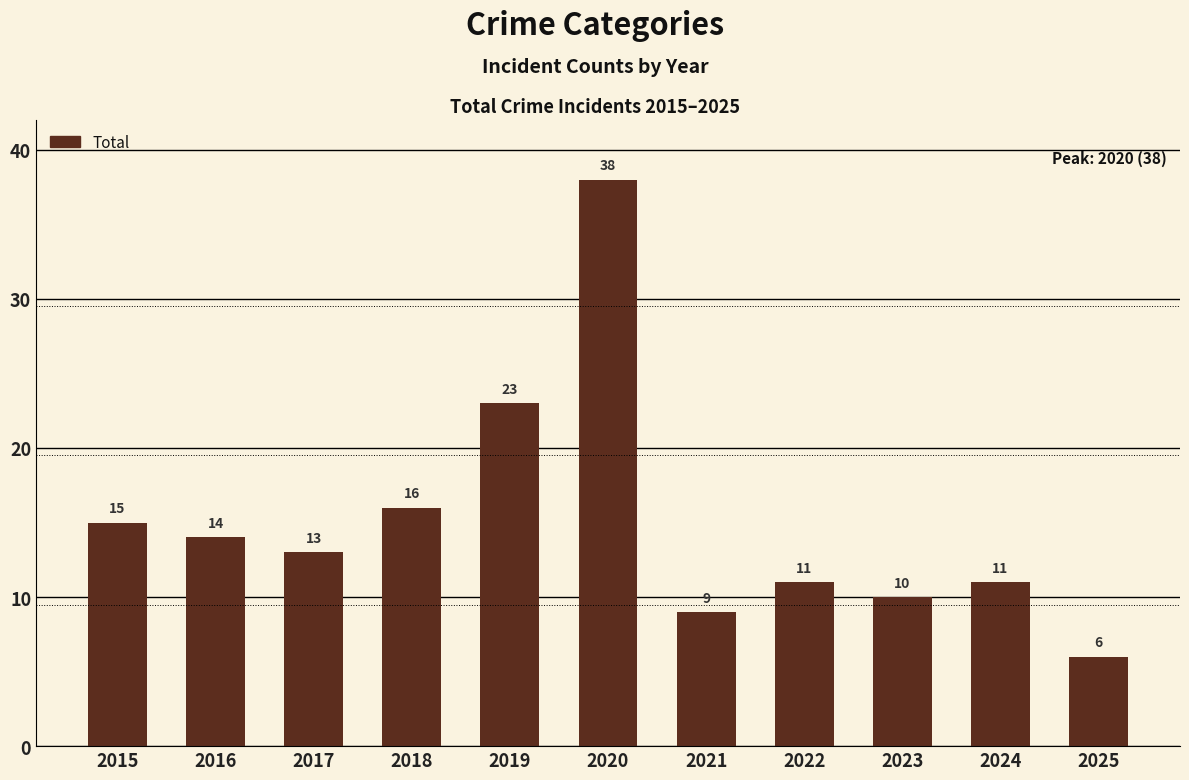

What is the approximate value at 2025?

6